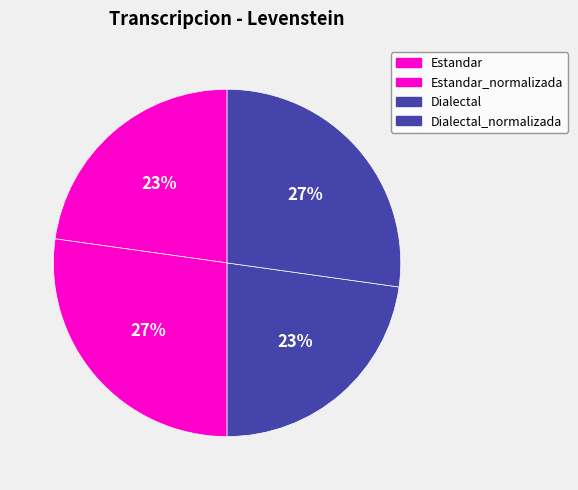

What is the change in value from Estandar to Dialectal_normalizada?

+2.7